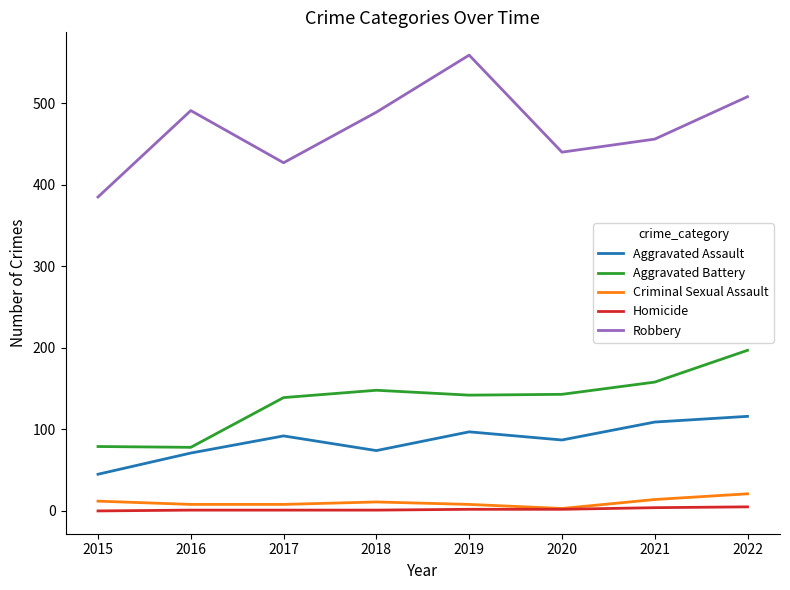

At which category is the sum across all series the highest?

2022